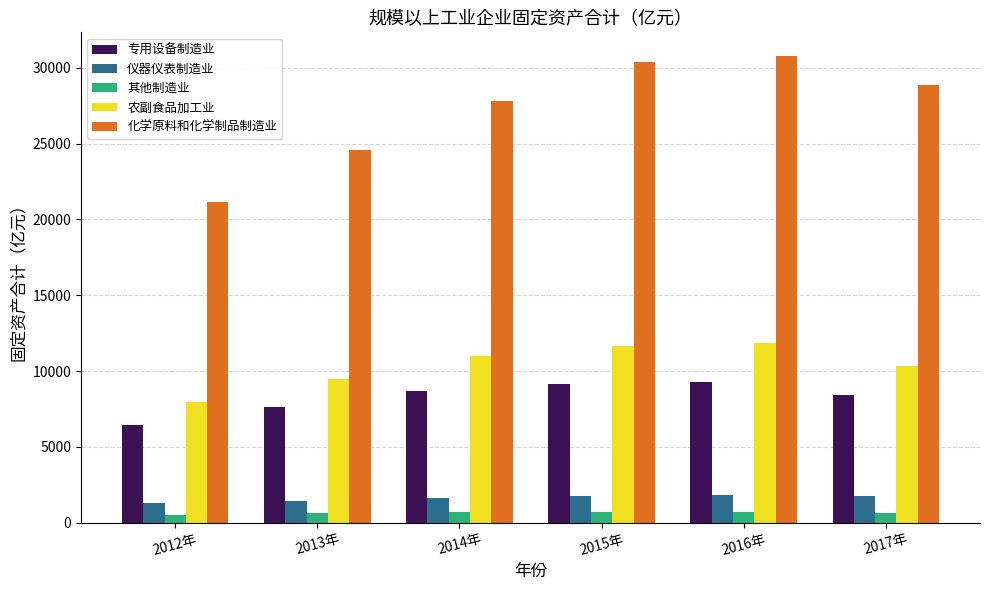

At which label does 专用设备制造业 reach its minimum?

2012年